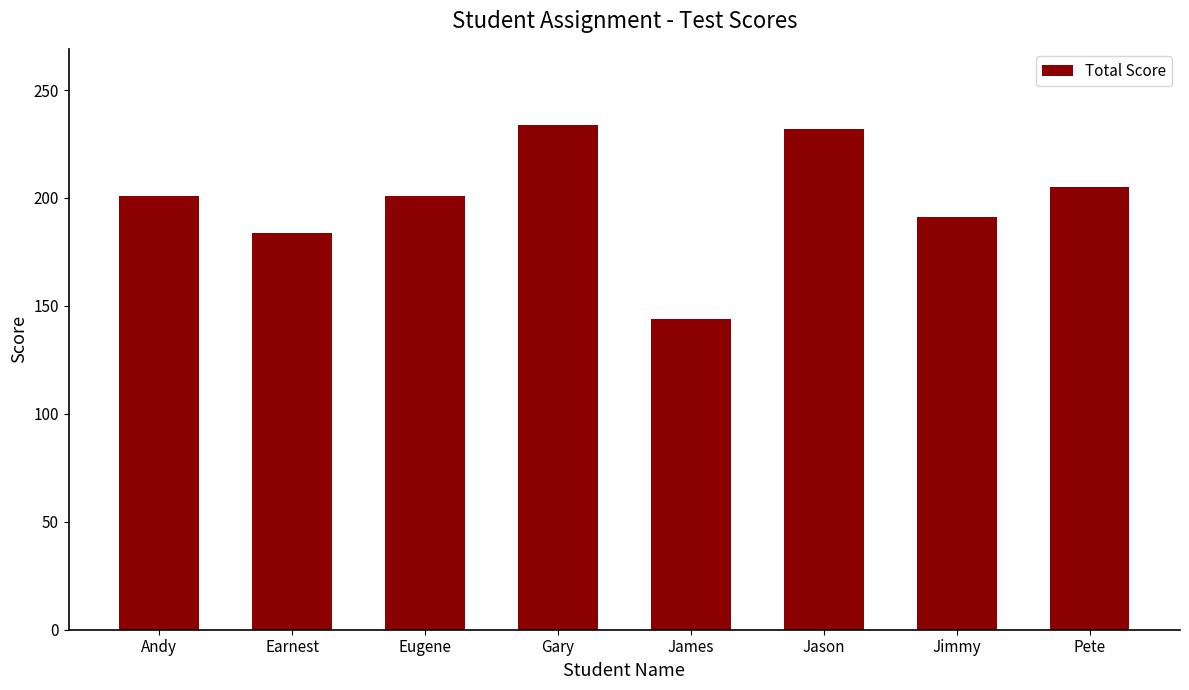

What is the value of the 4th bar from the left?

234